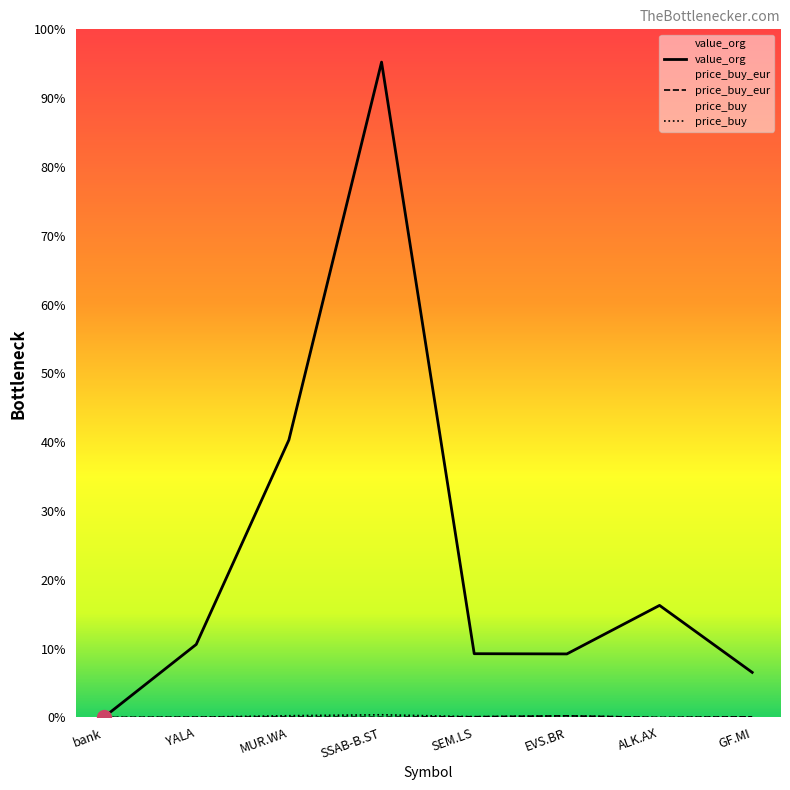

True or false: price_buy_eur has more than 2 interior local peaks.

False